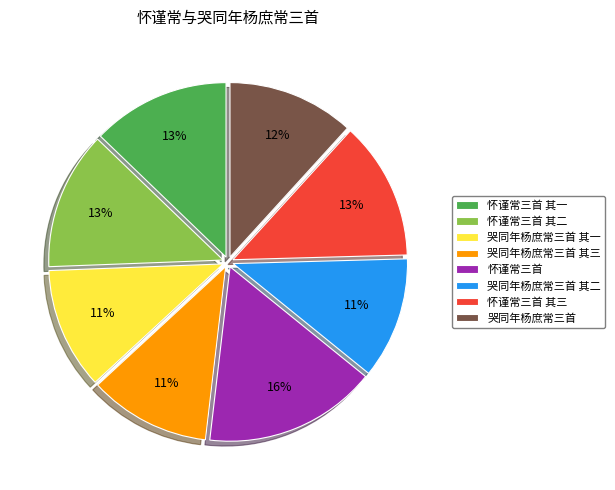

To the nearest percent, what is the difference between the largest and smallest slice percentages?

5%